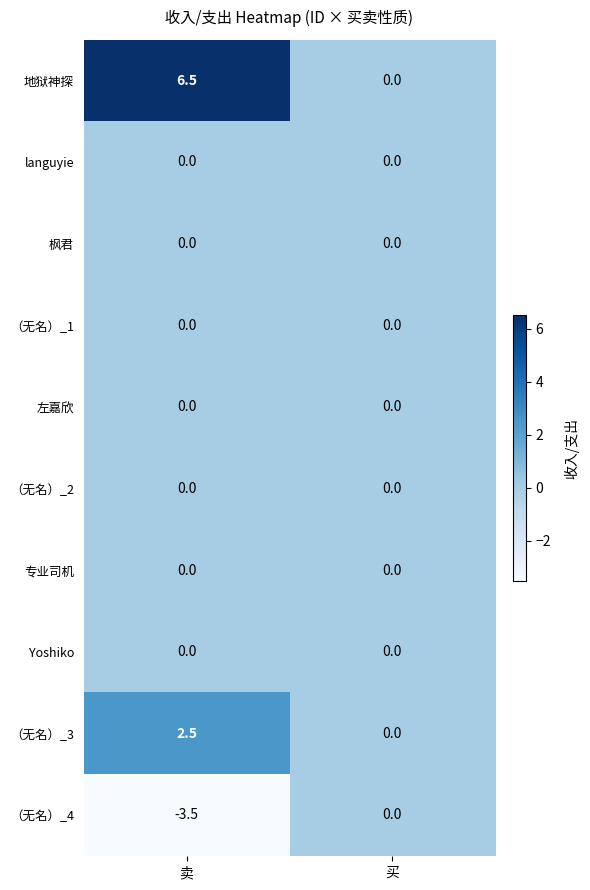

At how many categories does at least one series exceed 5?

1